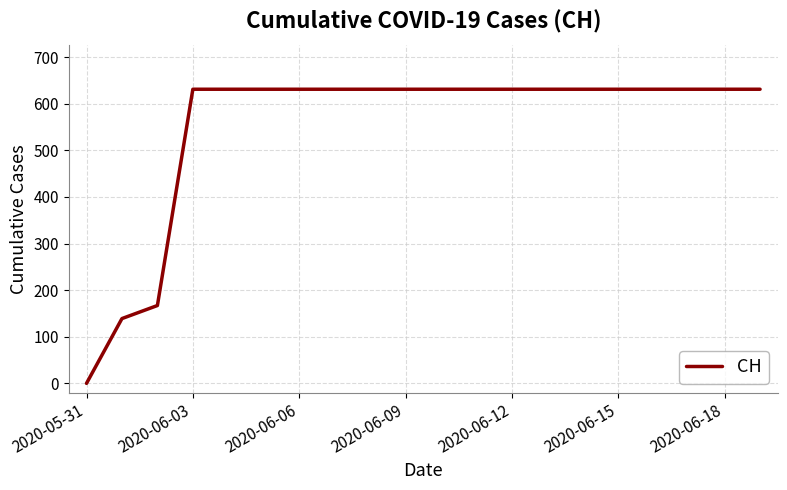

What is the greatest value displayed?

631